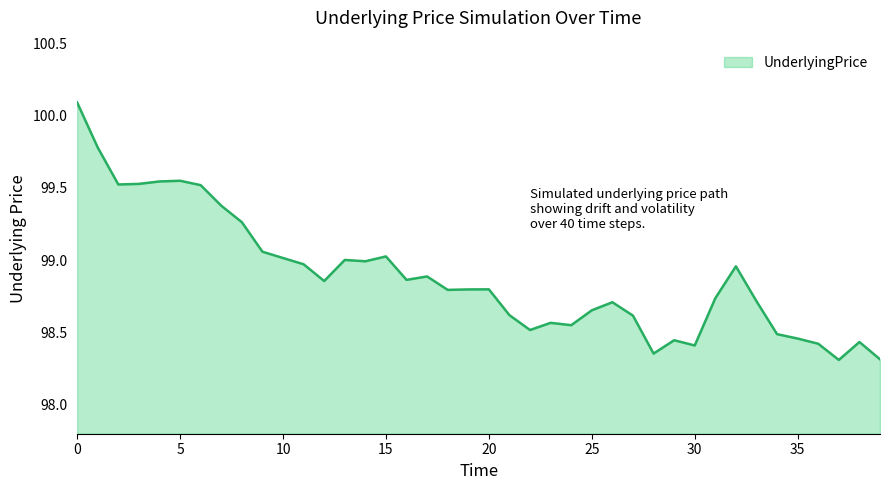

What is the greatest value displayed?

100.1